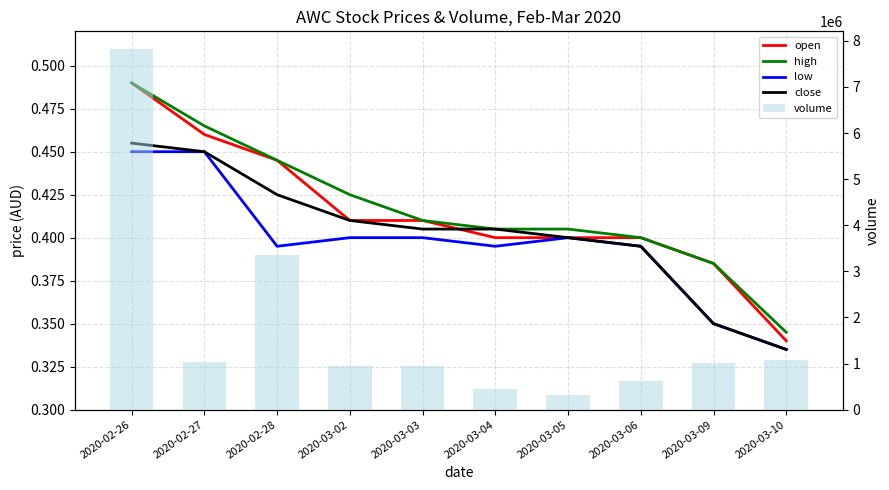

List the series in order of their peak value, lowest first.

low, close, open, high, volume